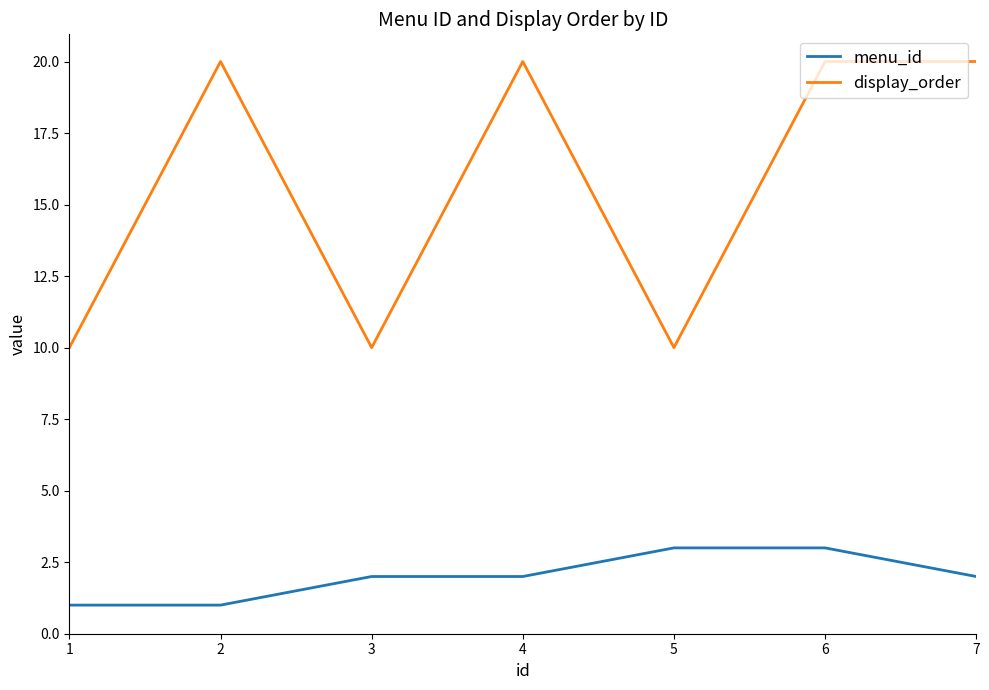

True or false: menu_id has more than 2 interior local peaks.

False